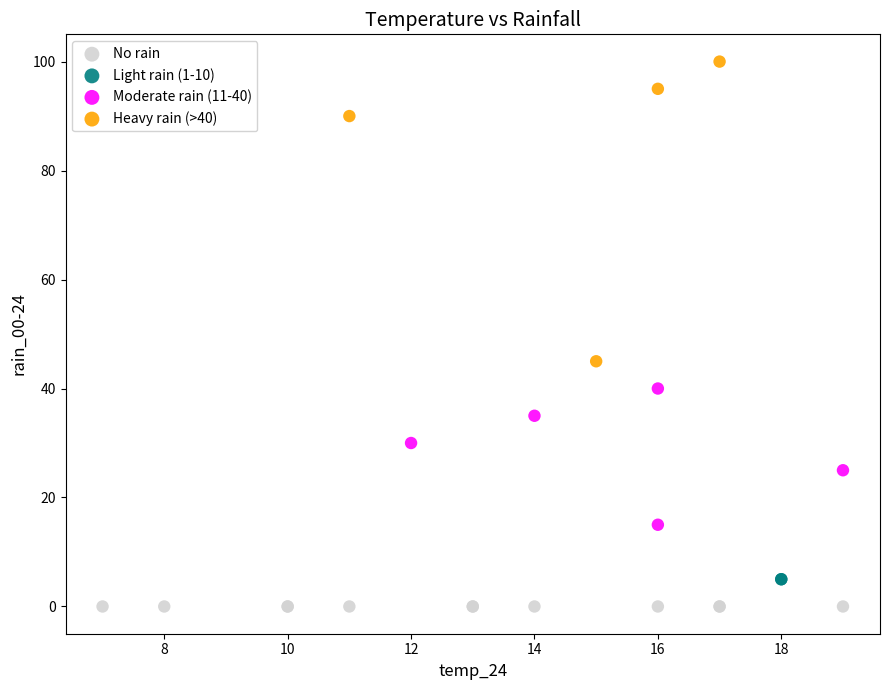

Which series reaches the minimum Y coordinate?

No rain